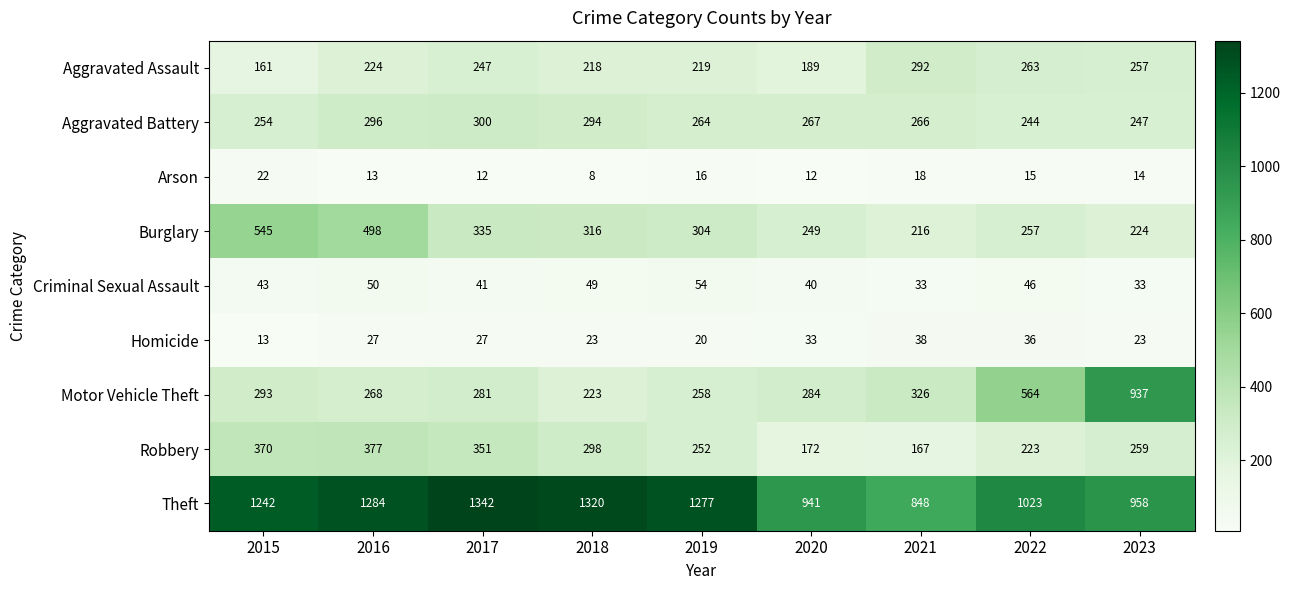

Rank the series at 2018 from lowest to highest value.

Arson, Homicide, Criminal Sexual Assault, Aggravated Assault, Motor Vehicle Theft, Aggravated Battery, Robbery, Burglary, Theft